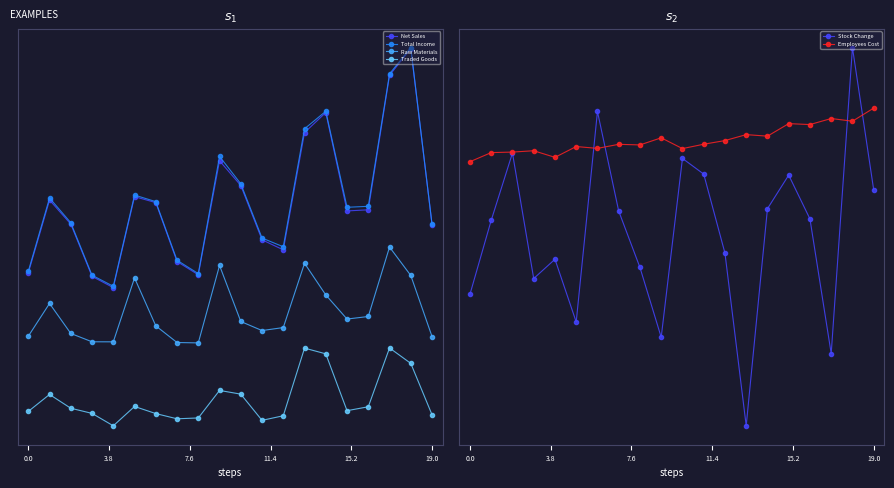

What is the difference between the highest and lowest values at 19?

734.8